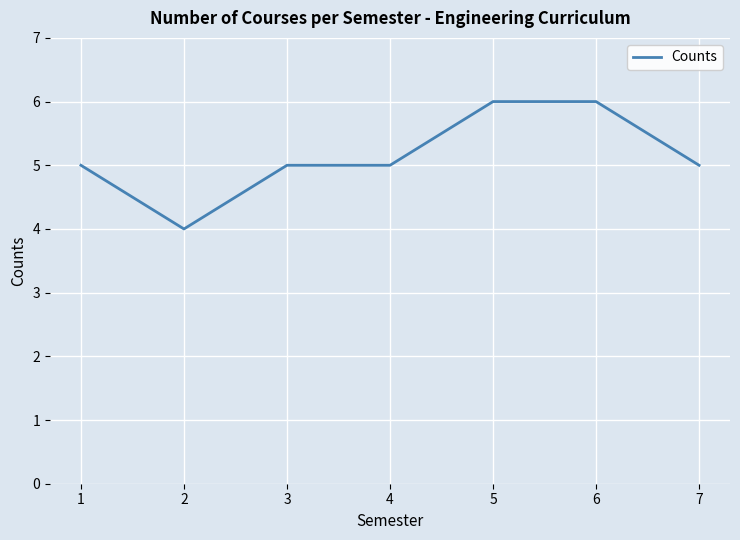

What is the change in value from 6 to 7?

-1